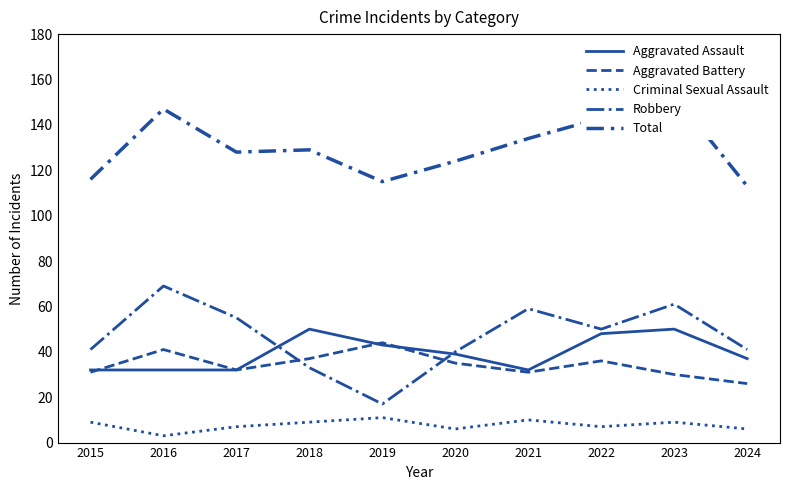

At how many categories does at least one series exceed 97?

10